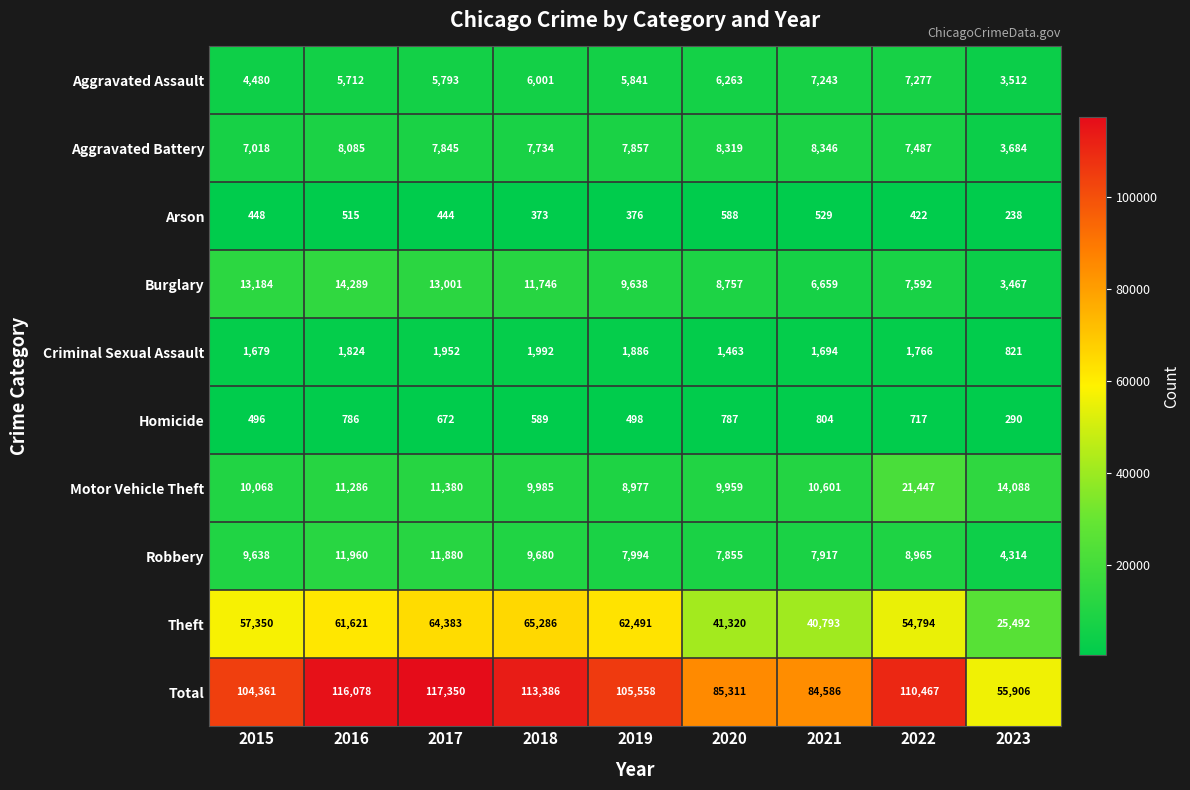

Which series has the largest total across all categories?

Total